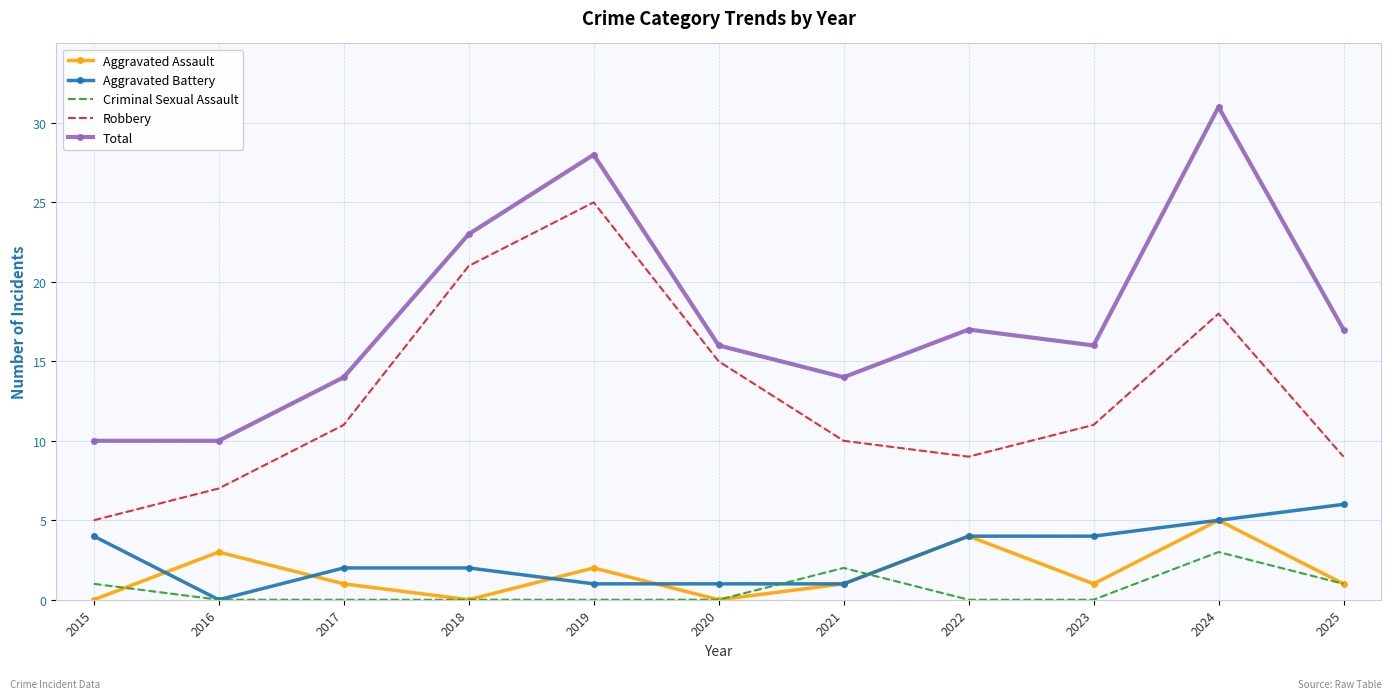

What is the lowest value of the Robbery series?

5